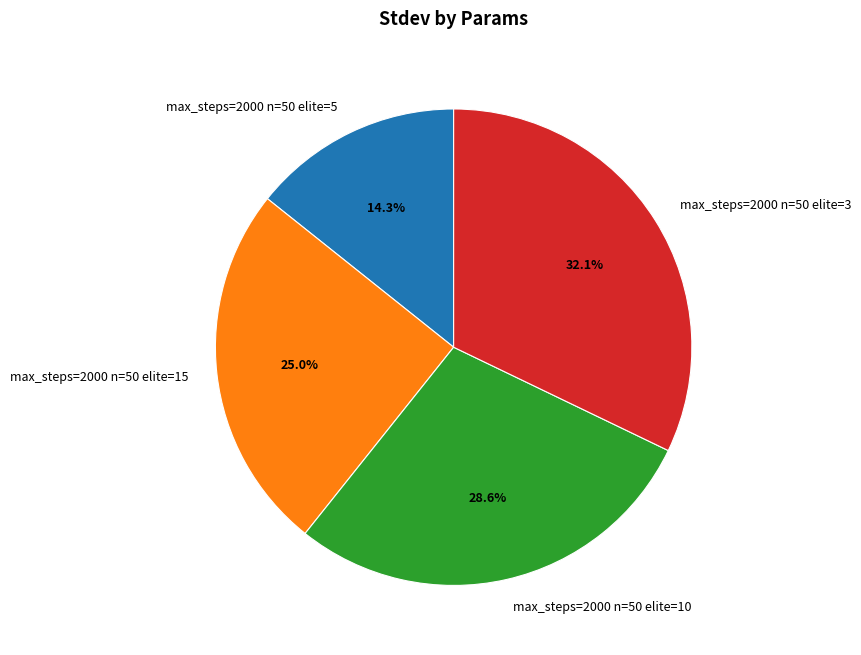

Do max_steps=2000 n=50 elite=10 and max_steps=2000 n=50 elite=5 together represent more than half of the pie?

No